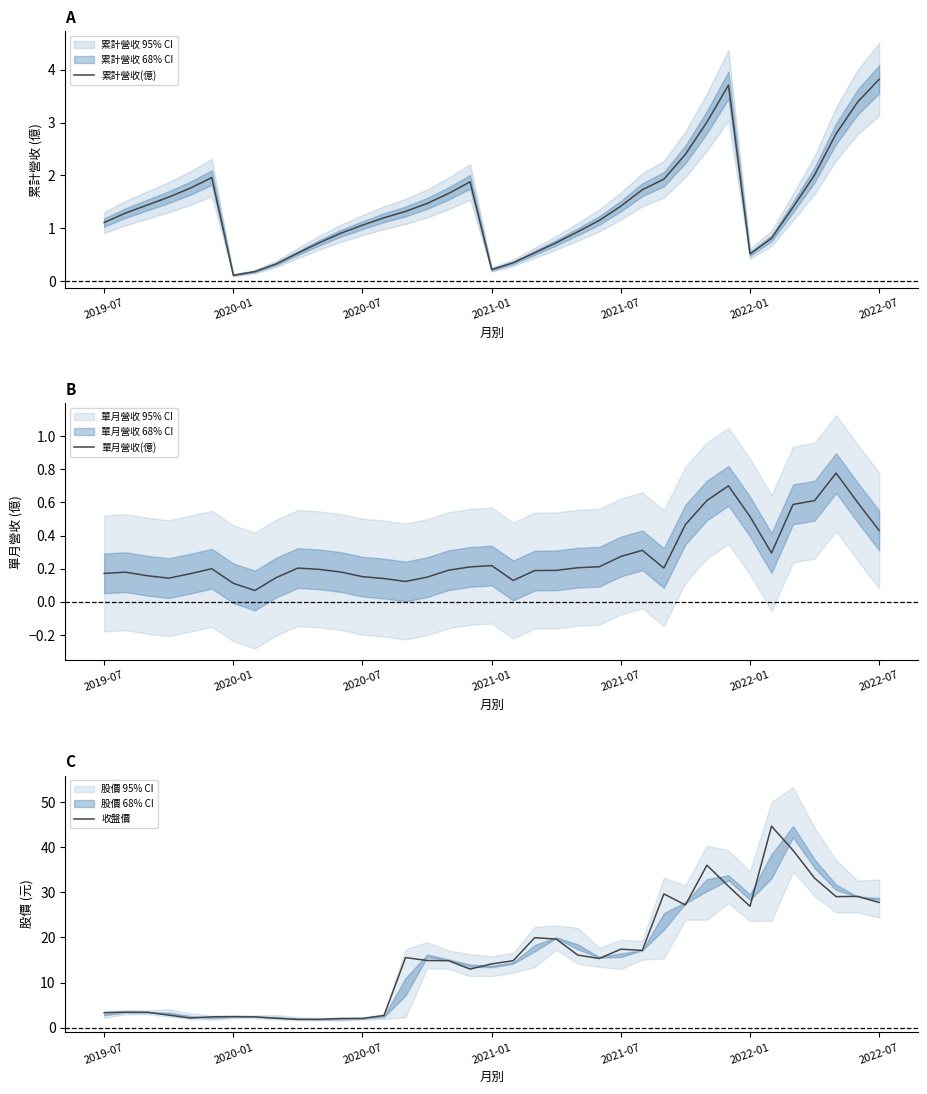

What is the minimum value shown in the chart?

0.1